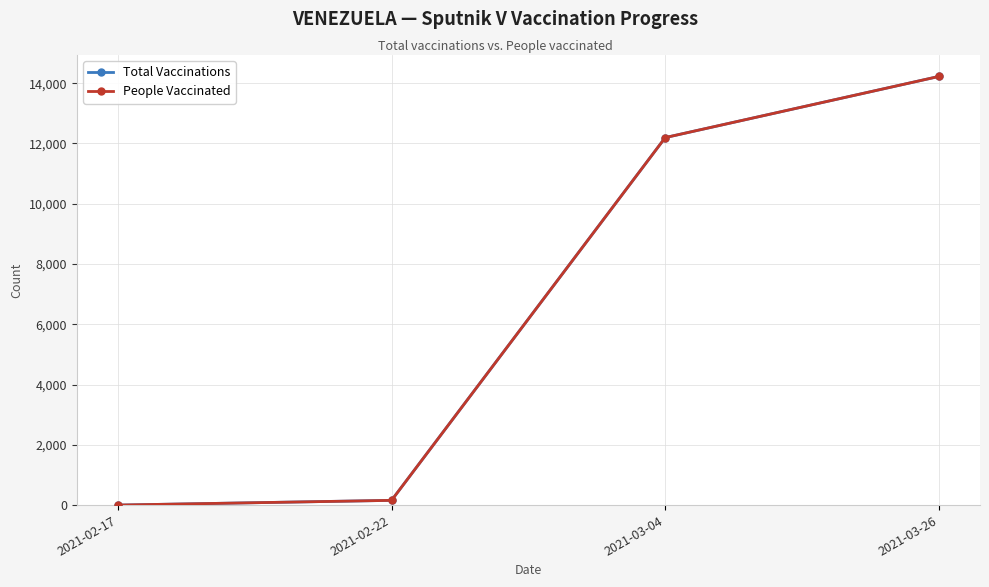

Is this an area chart (filled region under the line)?

No